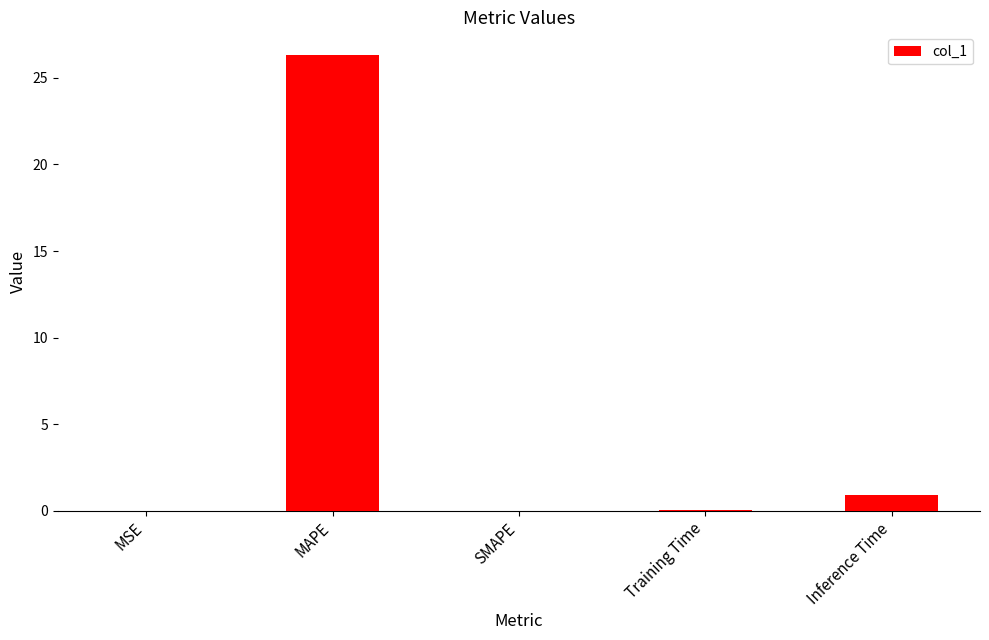

What is the greatest value displayed?

26.3